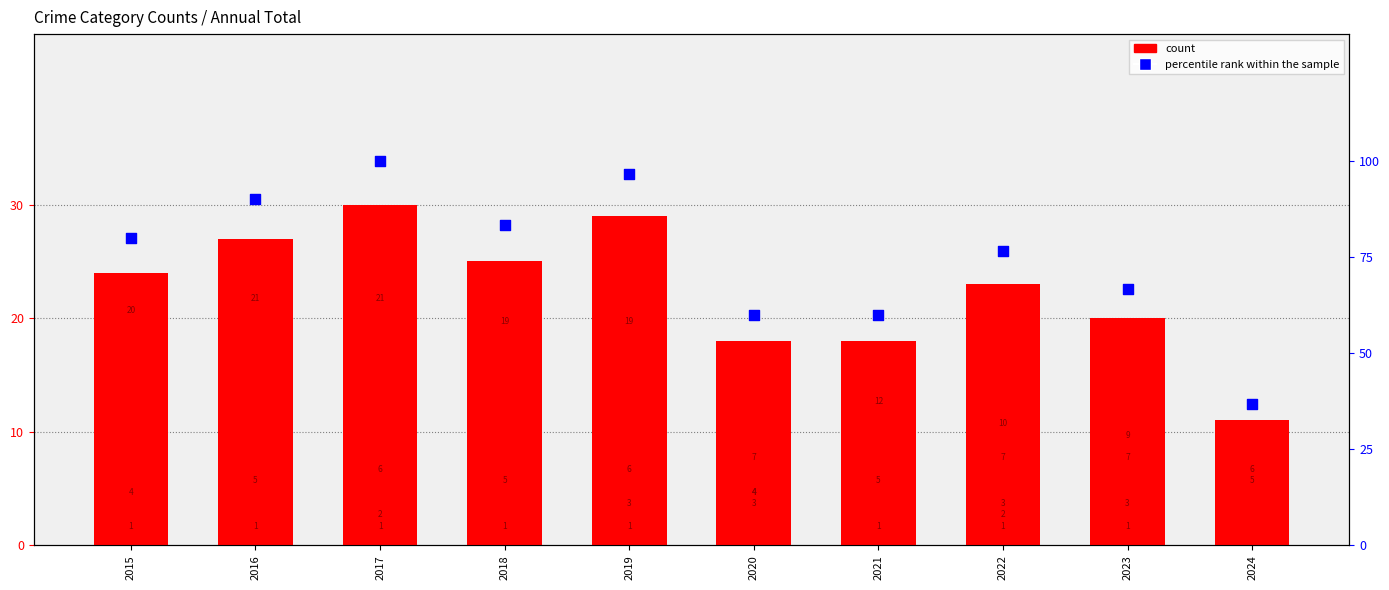

What is the total value across all series at 2024?

47.7